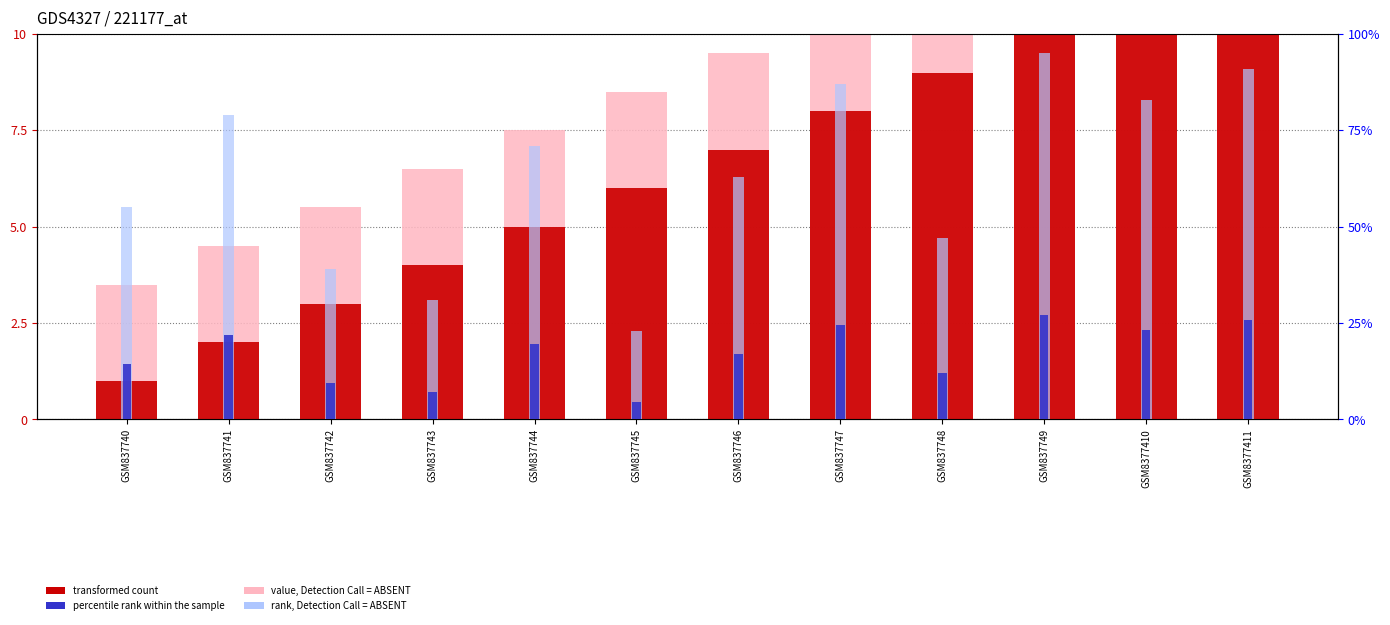

Is it true that rank, Detection Call = ABSENT equals 31.0 at GSM837743?

True